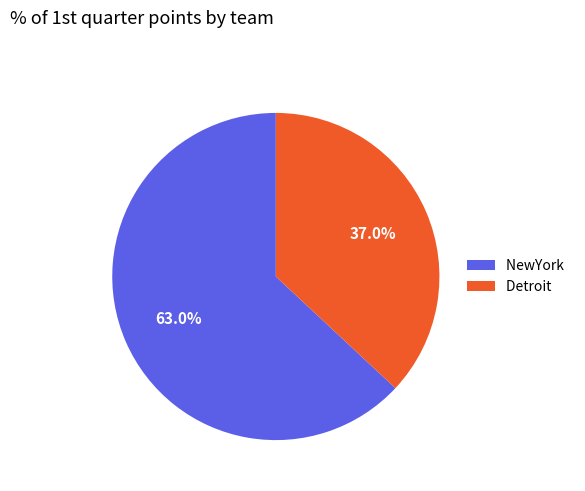

To the nearest percent, what percentage of the pie is NewYork?

63%